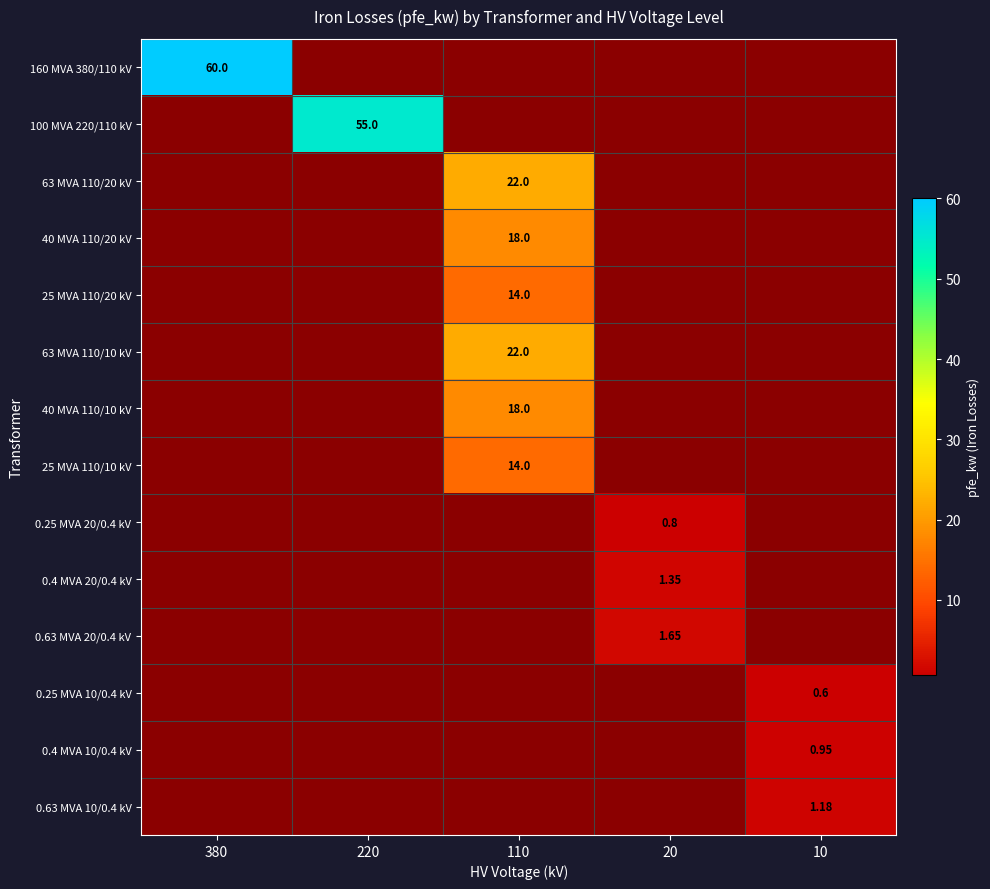

Is the value of 0.25 MVA 20/0.4 kV at 220 greater than the value of 25 MVA 110/10 kV at 20?

No